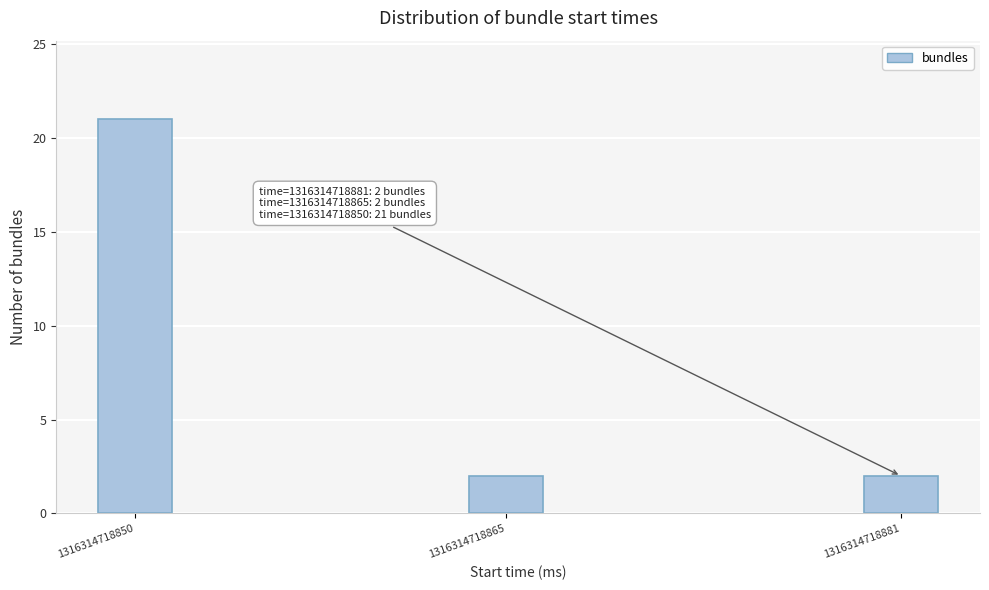

Reading left to right, transcribe all the data shown in this chart.

21	2	2